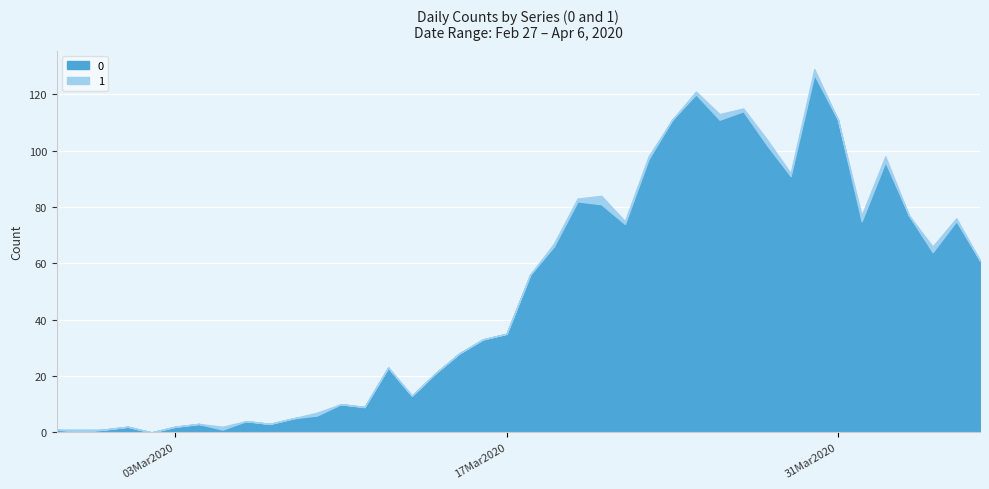

What position from the left is 2020-03-23?

26